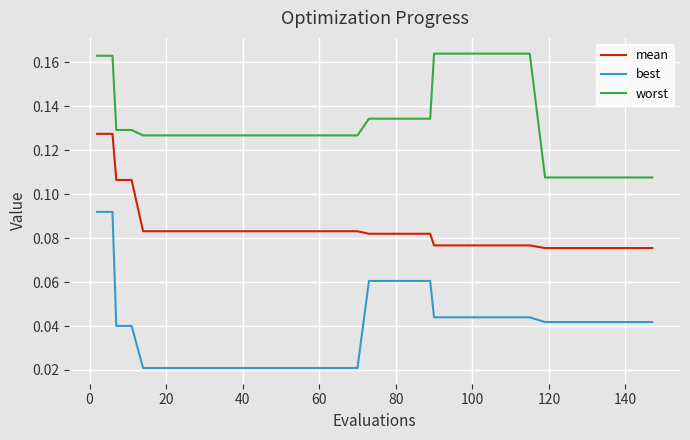

How many lines are shown in the chart?

3